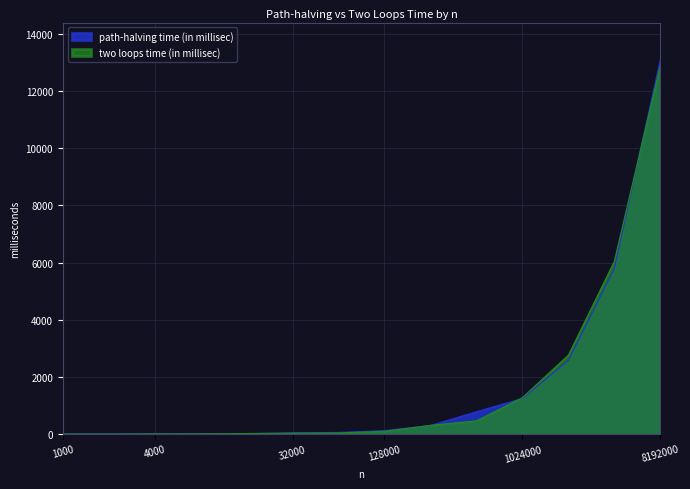

In path-halving time (in millisec), how many points are lower than both neighbors (excluding endpoints)?

2